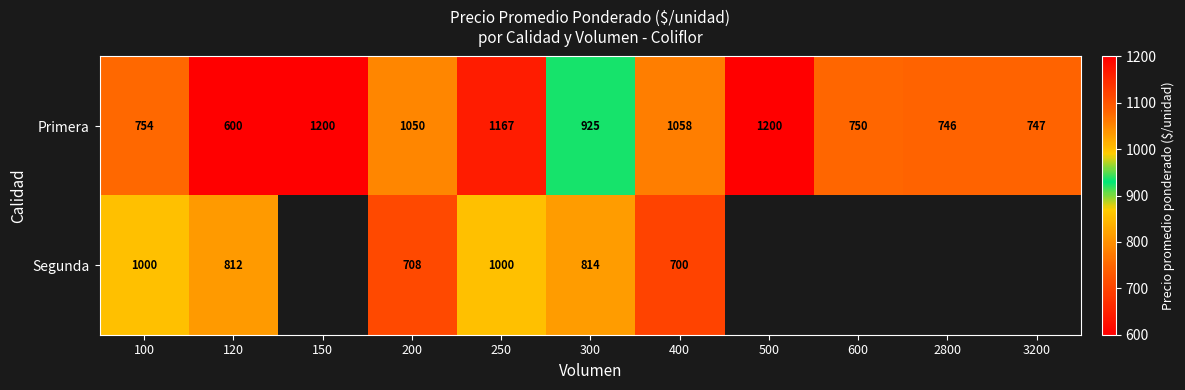

What is the difference between the maximum and second lowest values in the Primera series?

454